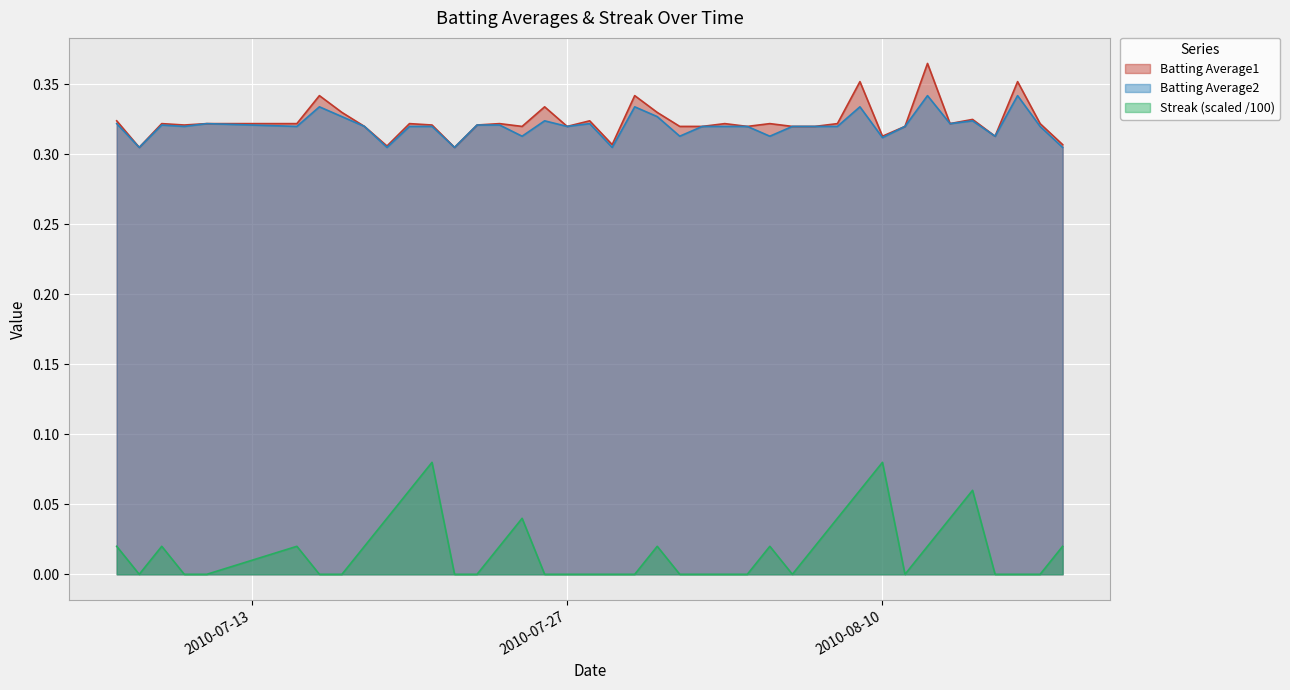

How many Batting Average2 values are between 0 and 1?

40